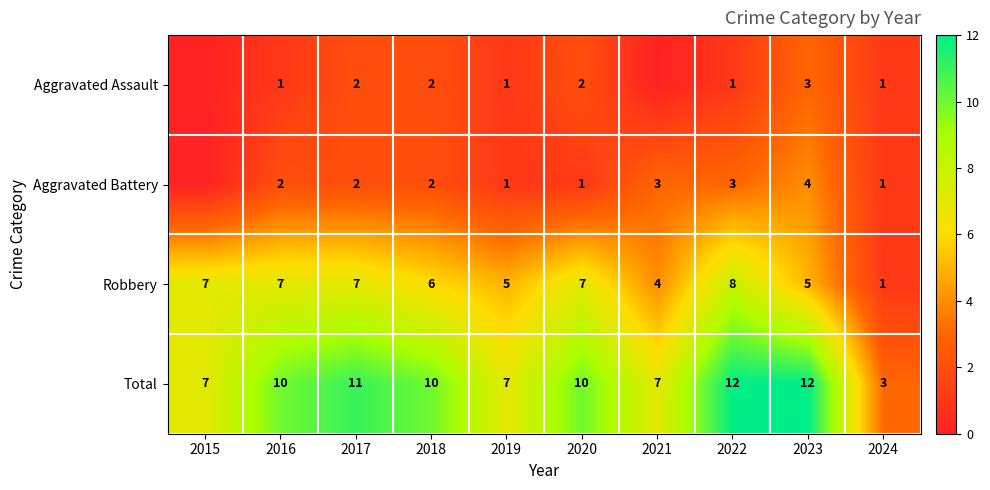

Which category has the lowest value across all series?

2015